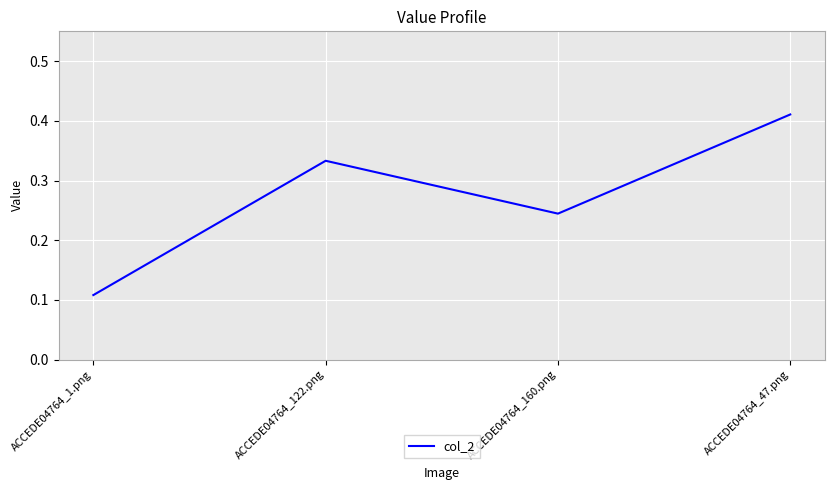

Where is the first local minimum?

ACCEDE04764_160.png